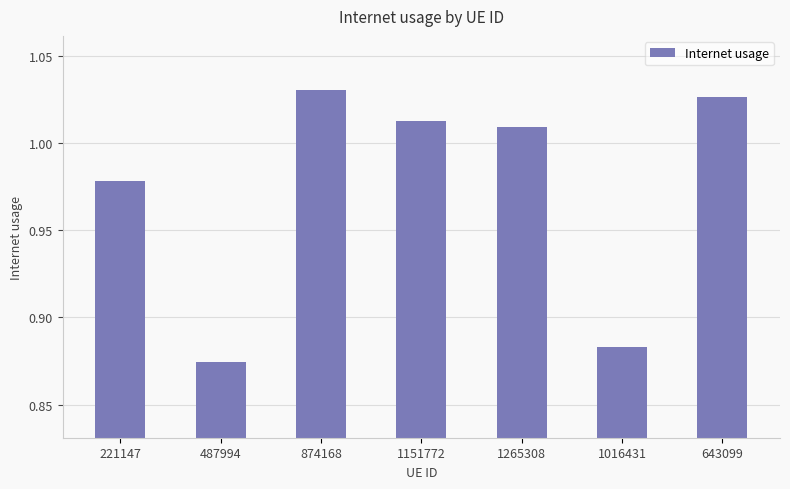

The chart shows a value of 1.8 at 643099. True or false?

False